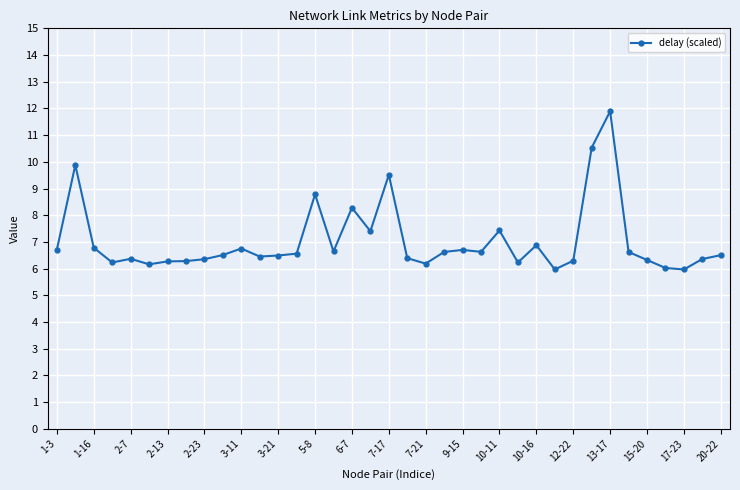

What is the value of the 36th point from the left?

6.4